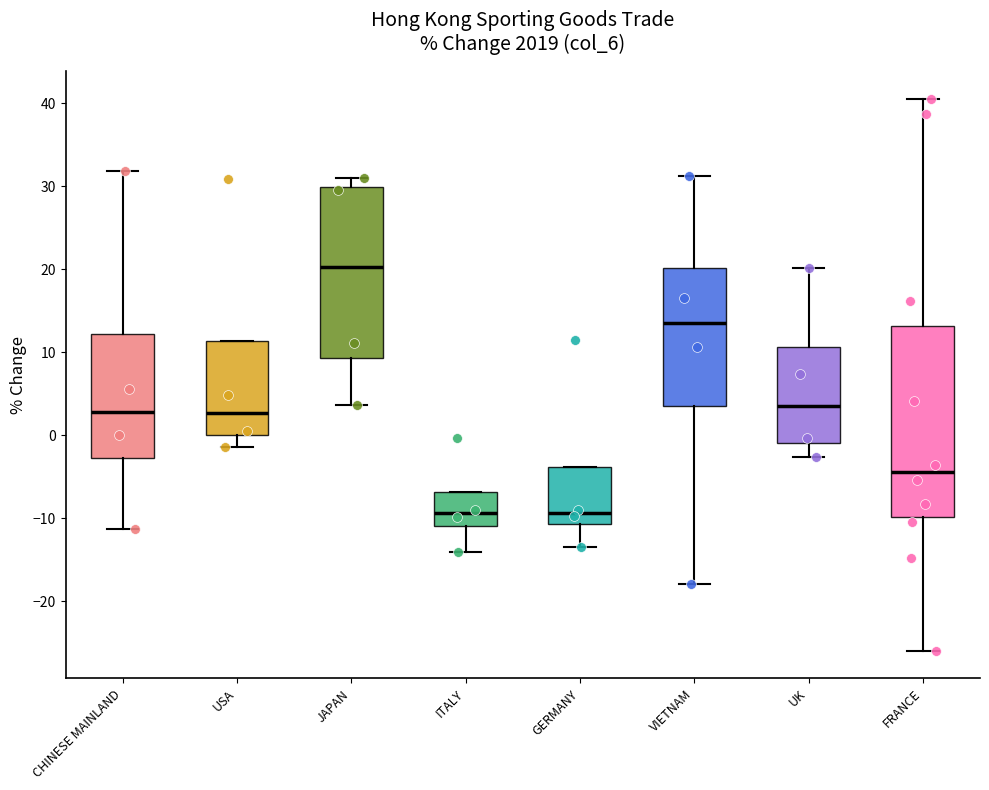

Reading left to right, read every box against the y-axis: the position of its median line, the range the box covers, and the ends of its whiskers. The values are not printed on the chart, so give them approximately, as read against the axis.

CHINESE MAINLAND: median 3, box -3 to 12, whiskers -11 to 32
USA: median 3, box 0 to 11, whiskers -1 to 11
JAPAN: median 20, box 9 to 30, whiskers 4 to 31
ITALY: median -9, box -11 to -7, whiskers -14 to -7
GERMANY: median -9, box -11 to -4, whiskers -13 to -4
VIETNAM: median 14, box 3 to 20, whiskers -18 to 31
UK: median 4, box -1 to 11, whiskers -3 to 20
FRANCE: median -4, box -10 to 13, whiskers -26 to 41